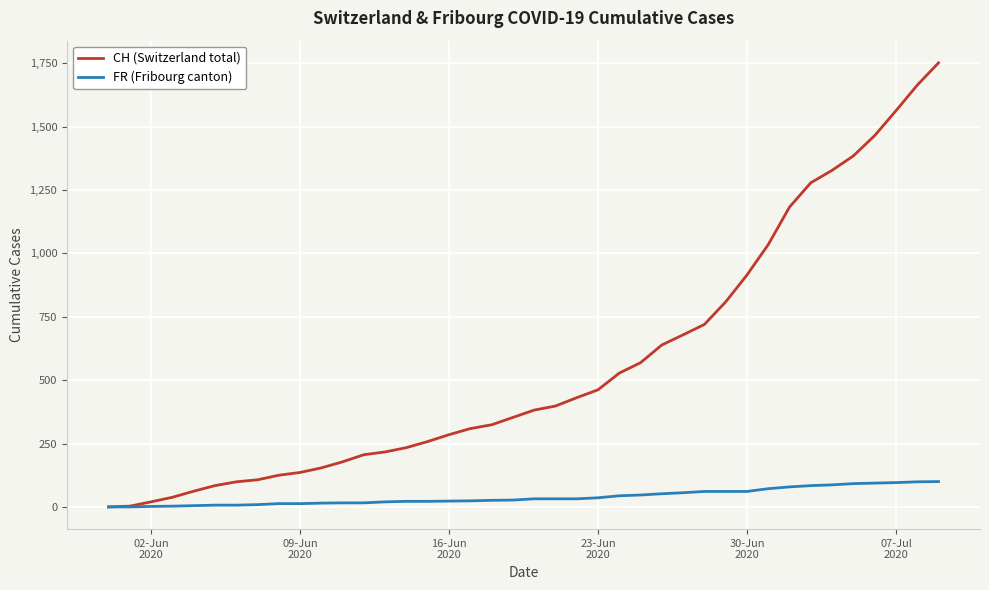

What is the maximum value for FR (Fribourg canton)?

100